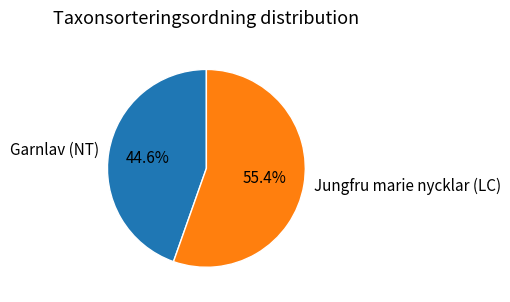

Is it true that Jungfru marie nycklar (LC) is 46% of the pie?

False